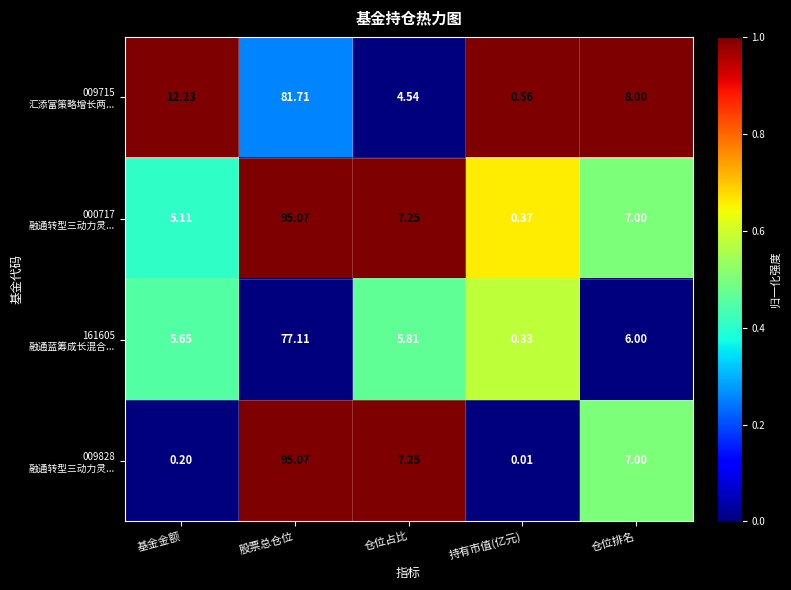

Which category has the highest value across all series?

股票总仓位